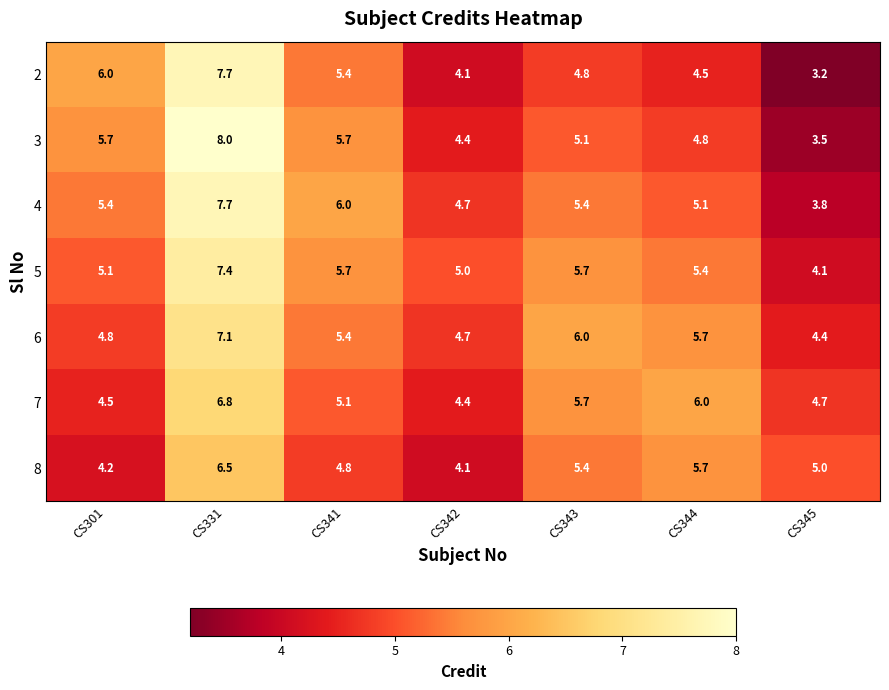

At which category is the sum across all series the highest?

CS331